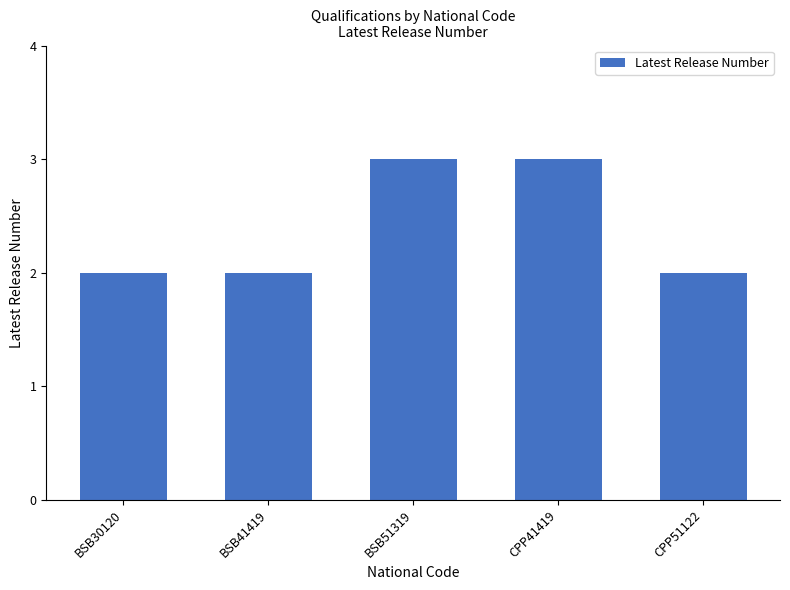

Reading left to right, transcribe all the data shown in this chart.

BSB30120=2	BSB41419=2	BSB51319=3	CPP41419=3	CPP51122=2